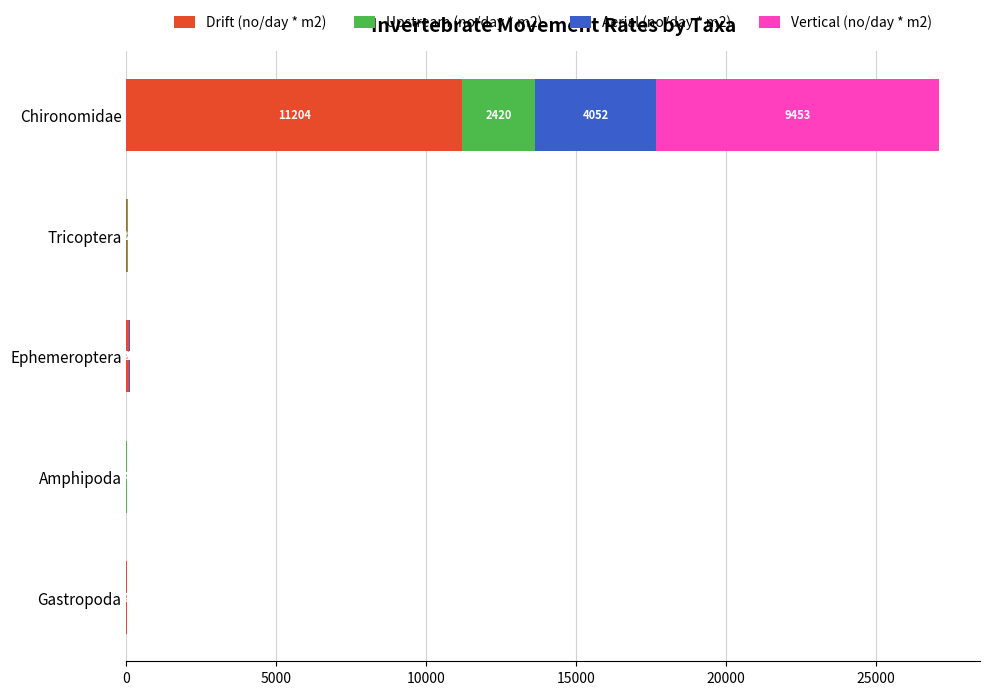

Count the number of categories in the chart.

5